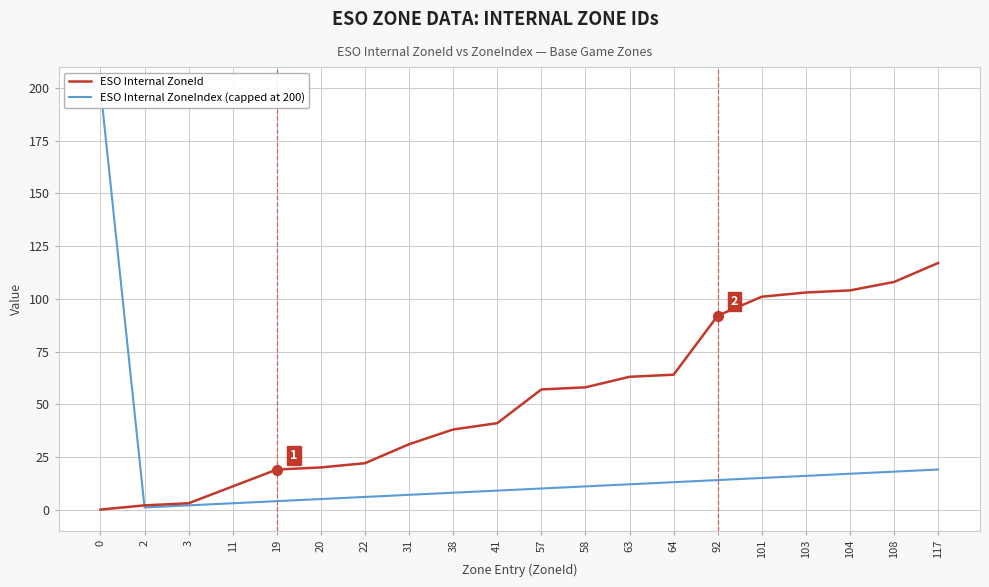

The ESO Internal ZoneIndex (capped at 200) series shows 7 at 31. True or false?

True